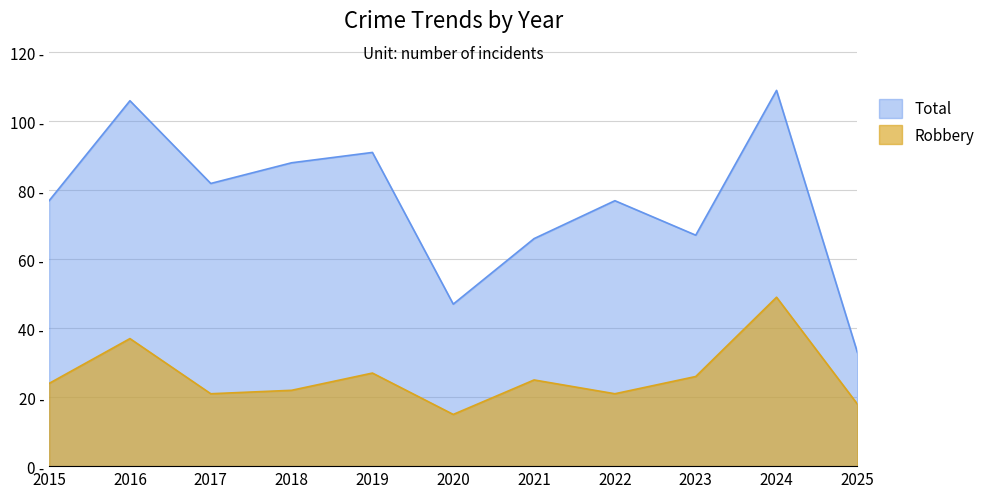

What value does the Total series have at 2023, to the nearest 10?

70